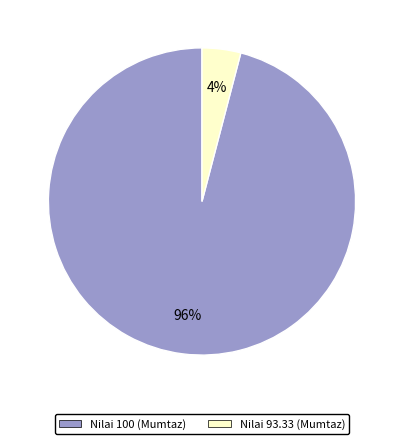

Is there any slice that represents more than half of the pie?

Yes